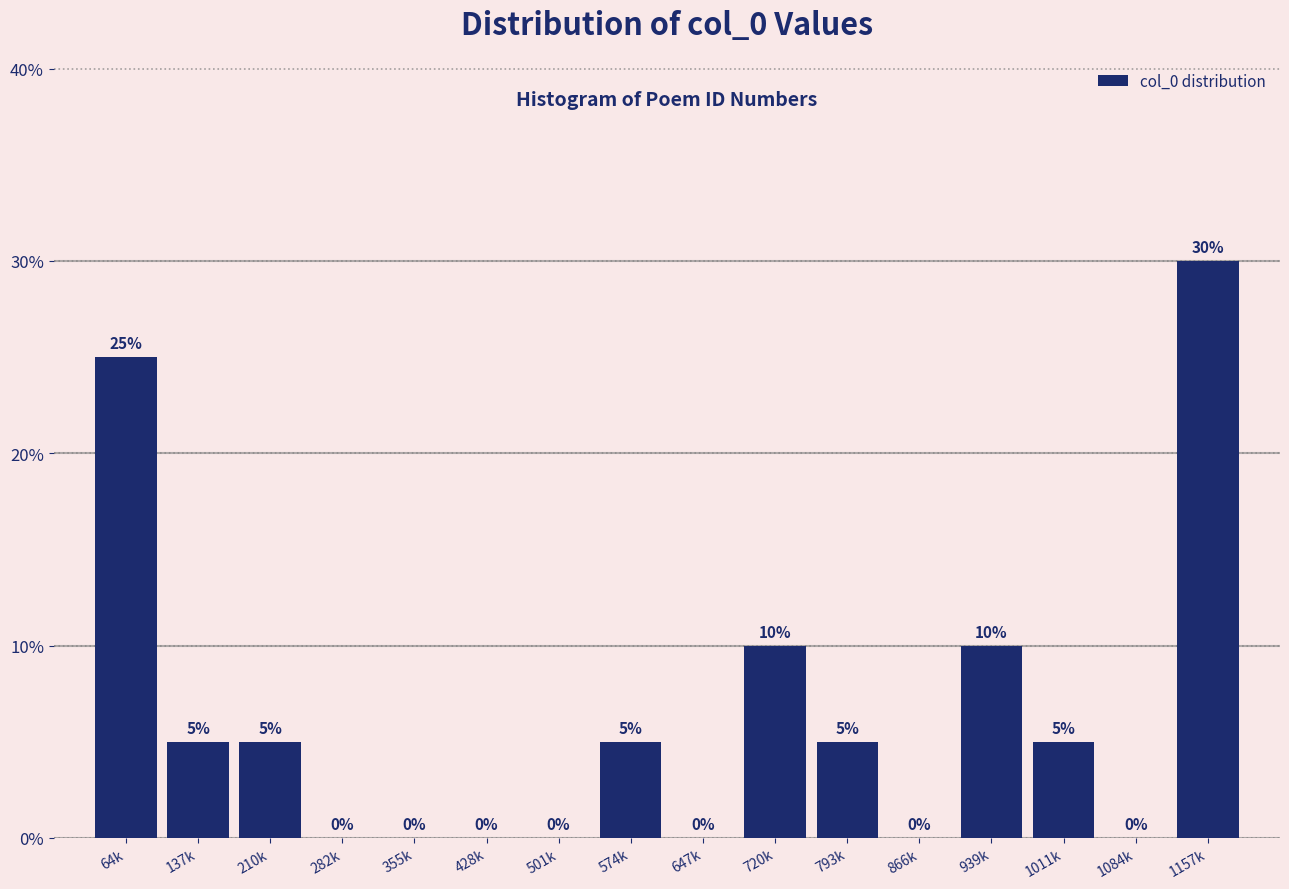

Reading left to right, transcribe all the data shown in this chart.

64k=25	137k=5	210k=5	282k=0	355k=0	428k=0	501k=0	574k=5	647k=0	720k=10	793k=5	866k=0	939k=10	1011k=5	1084k=0	1157k=30